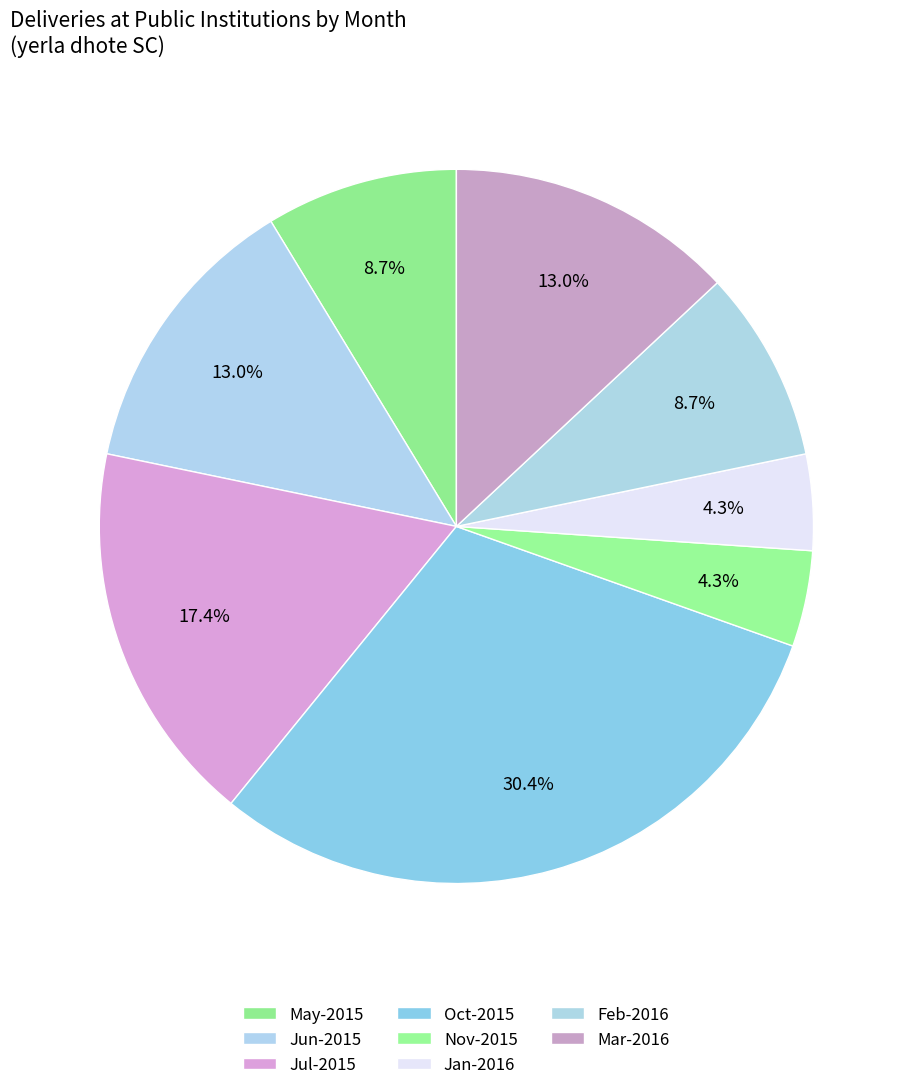

How many segments does this pie chart have?

8